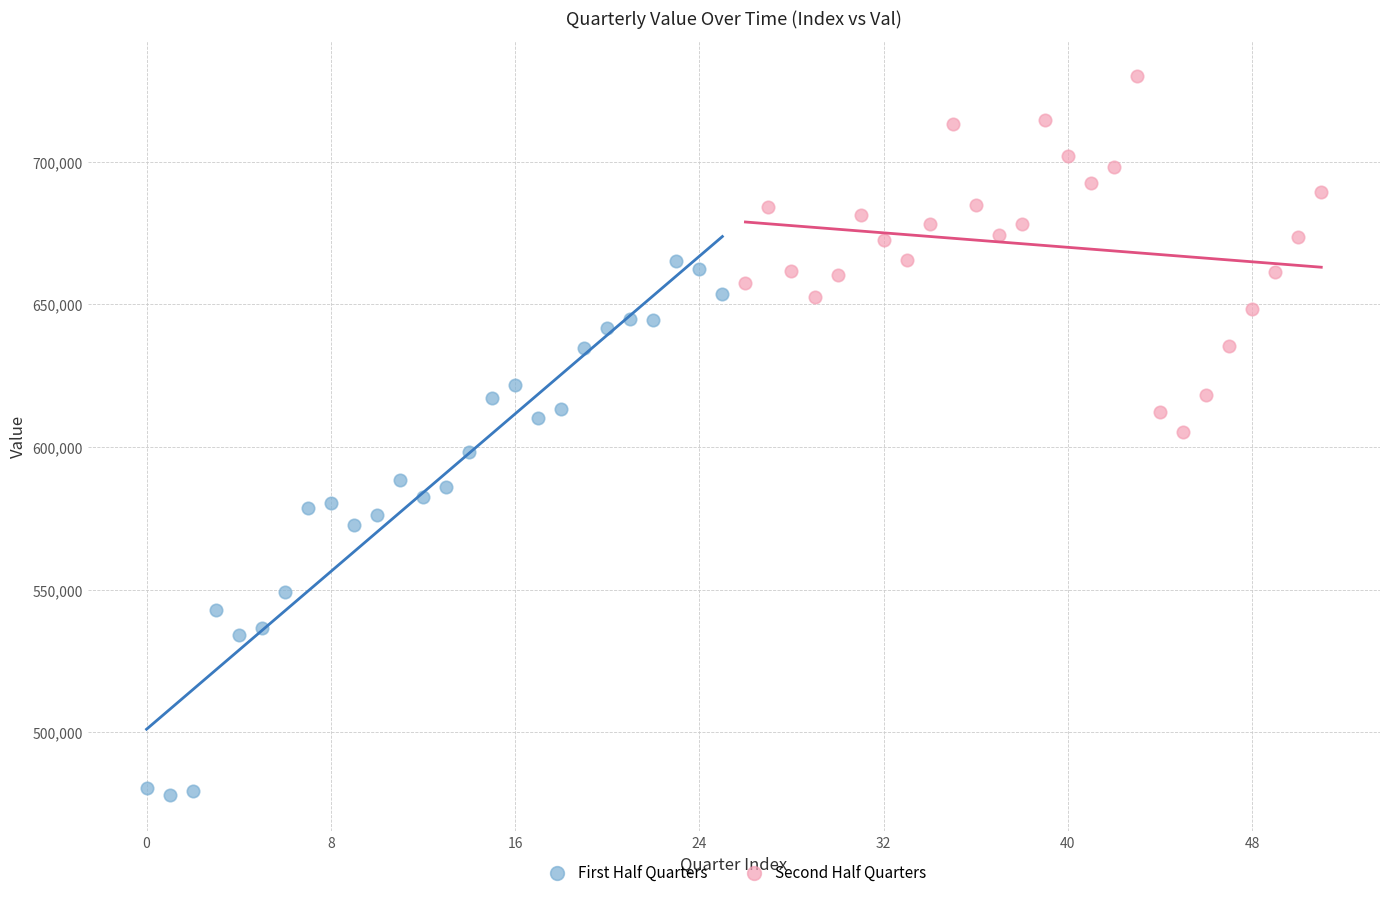

Which series reaches the minimum Y coordinate?

First Half Quarters